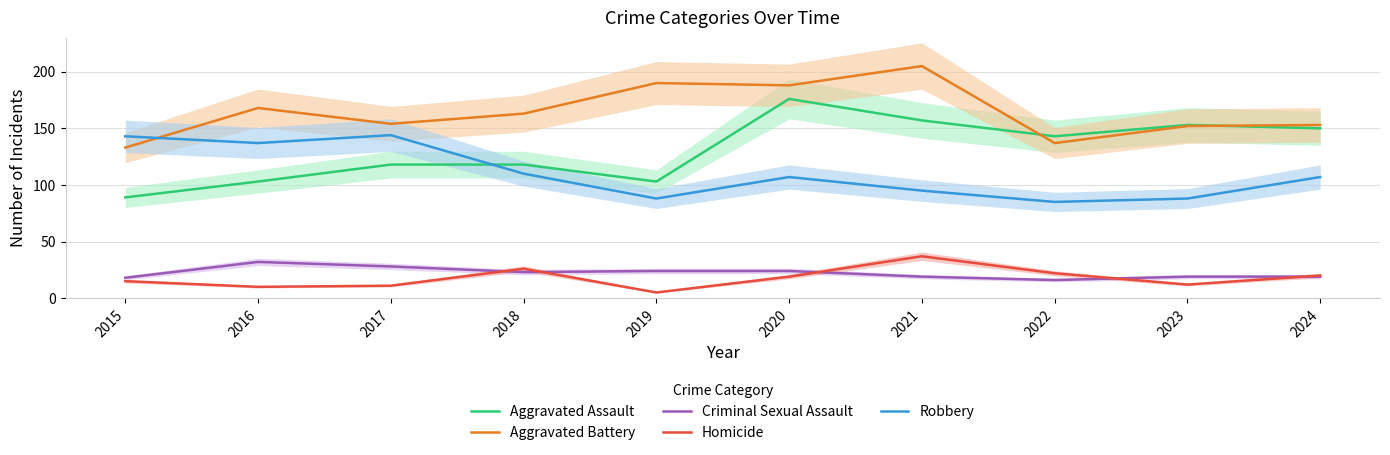

What are all the series names shown in the legend?

Aggravated Assault, Aggravated Battery, Criminal Sexual Assault, Homicide, Robbery